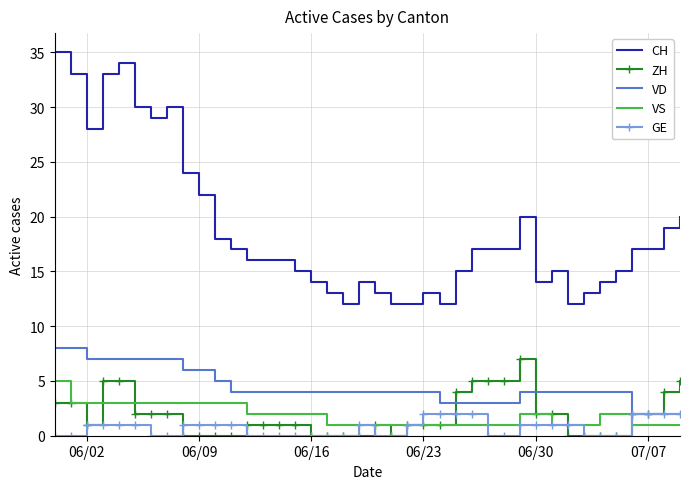

How many categories are shown in the chart?

40